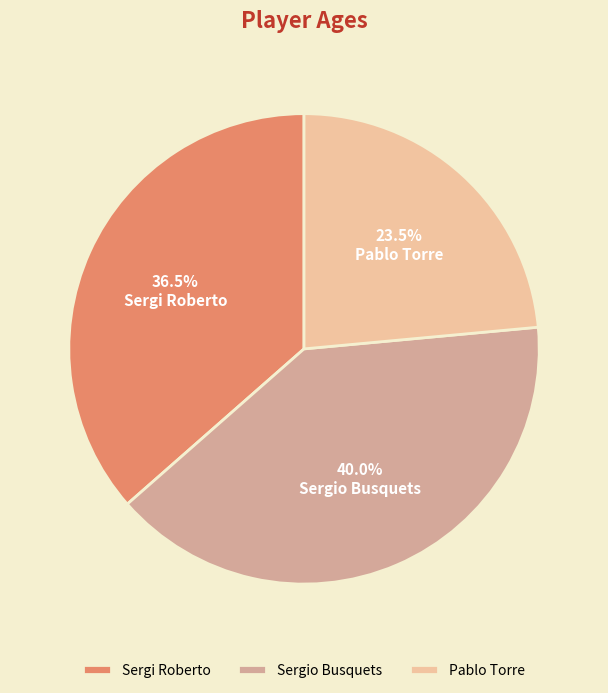

Do Pablo Torre and Sergi Roberto together represent more than half of the pie?

Yes